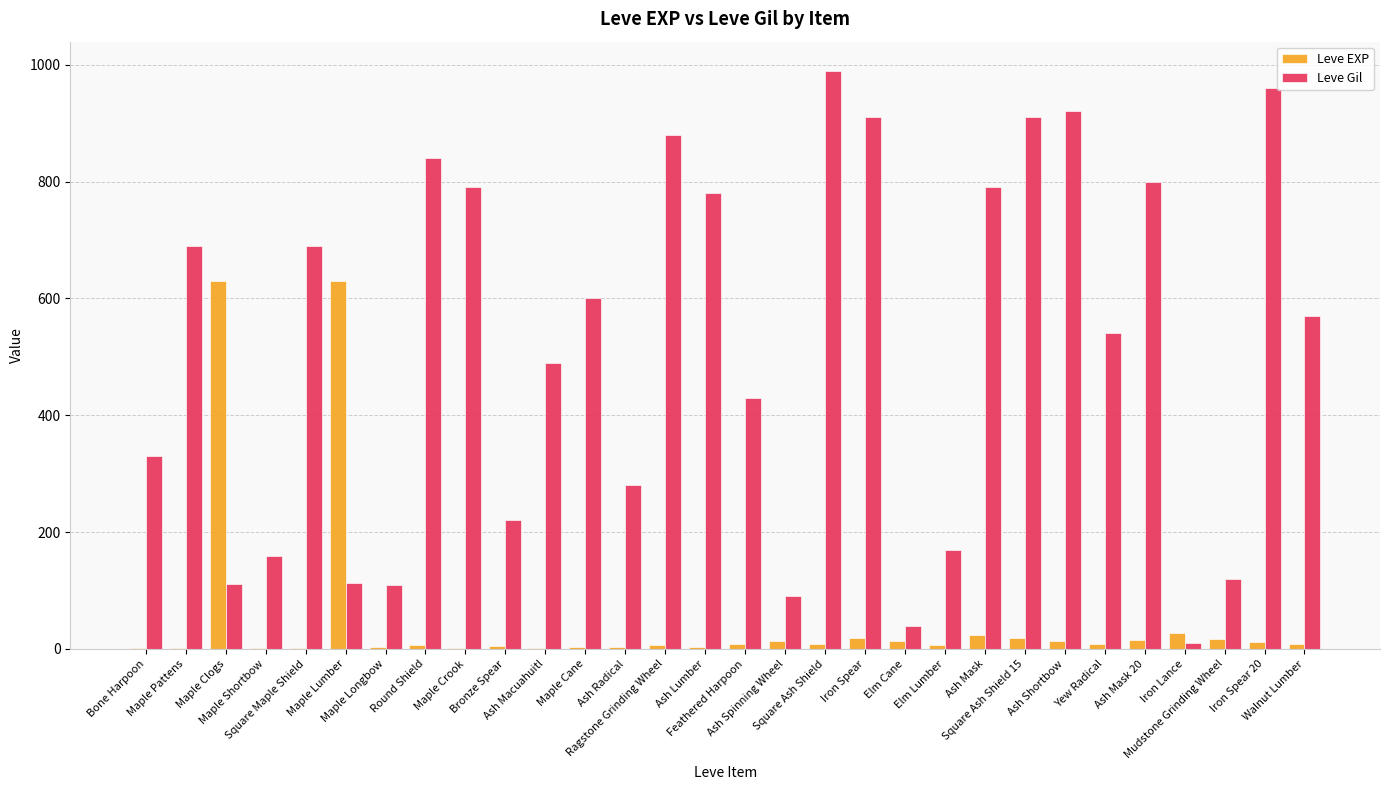

Which series changed the most between Square Maple Shield and Maple Cane?

Leve Gil